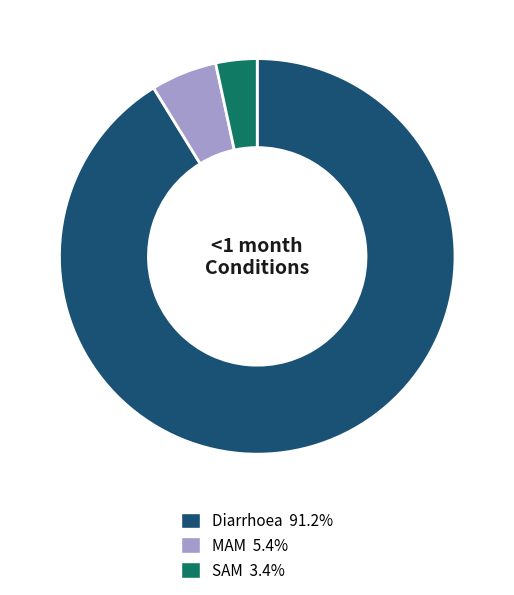

Is there a majority slice in this chart?

Yes